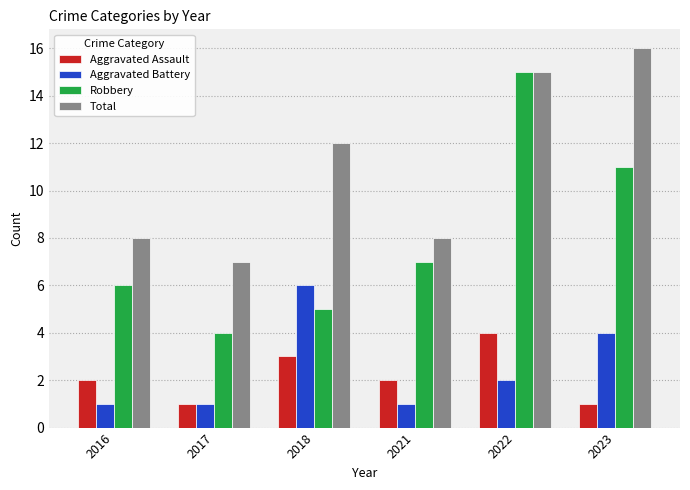

What are all the series names shown in the legend?

Aggravated Assault, Aggravated Battery, Robbery, Total